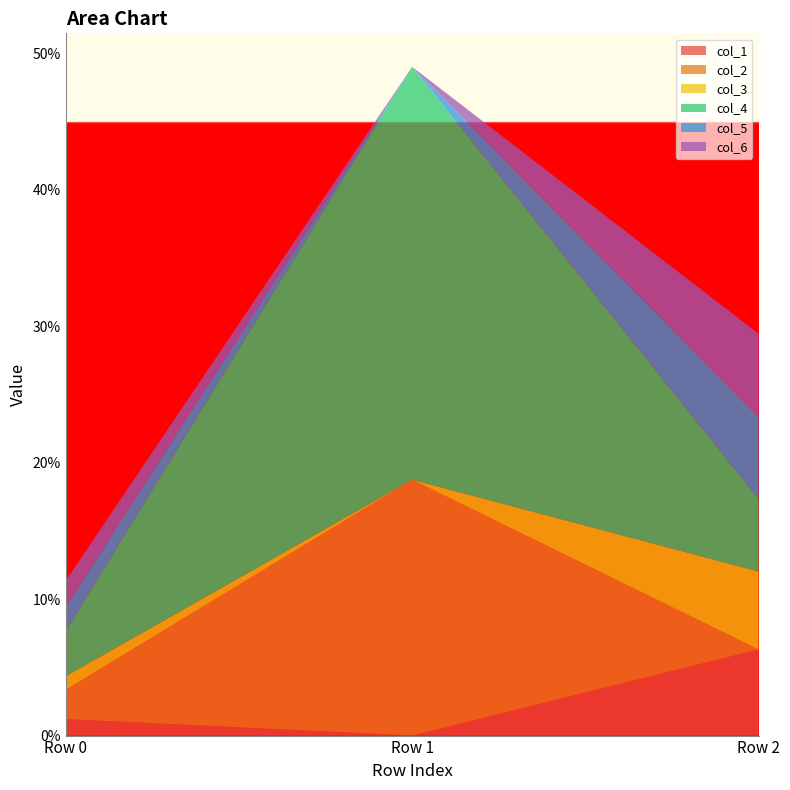

Reading right to left, extract all data points from this chart.

col_1: Row 2=0.1	Row 1=-0.0	Row 0=0.0
col_2: Row 2=-0.0	Row 1=0.2	Row 0=0.0
col_3: Row 2=0.1	Row 1=-0.0	Row 0=0.0
col_4: Row 2=0.1	Row 1=0.3	Row 0=0.0
col_5: Row 2=0.1	Row 1=-0.0	Row 0=0.0
col_6: Row 2=0.1	Row 1=-0.0	Row 0=0.0